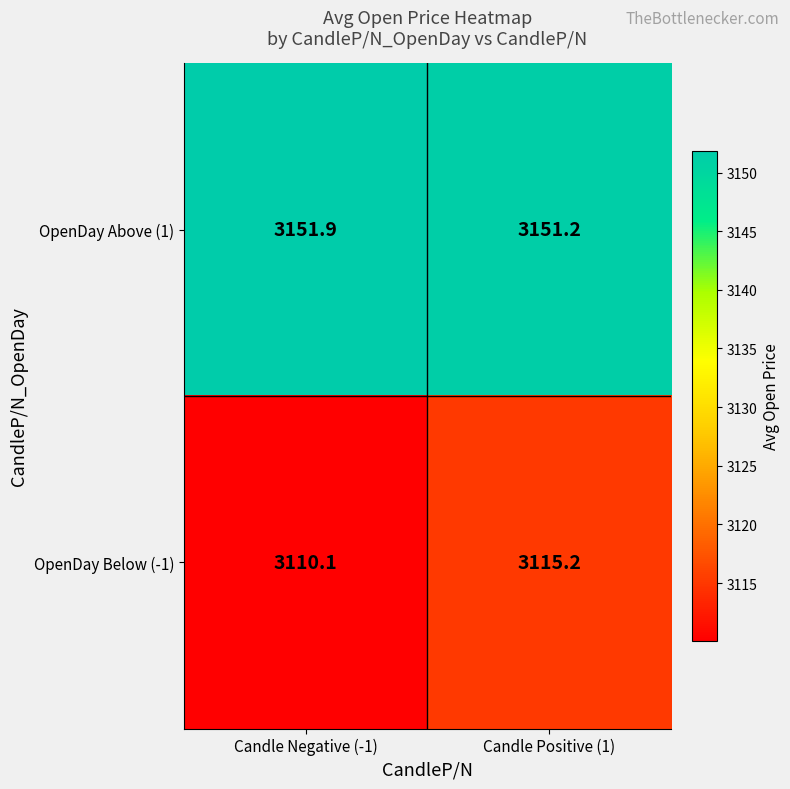

The OpenDay Below (-1) series shows 1149.7 at Candle Positive (1). True or false?

False